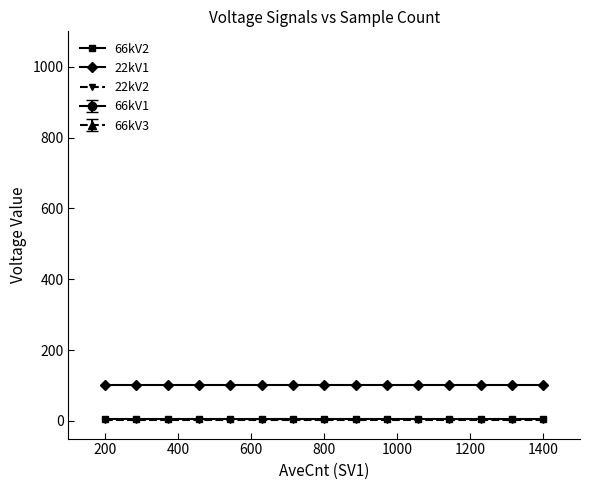

What is the value of the 22kV2 point at the 6th from the left?

2